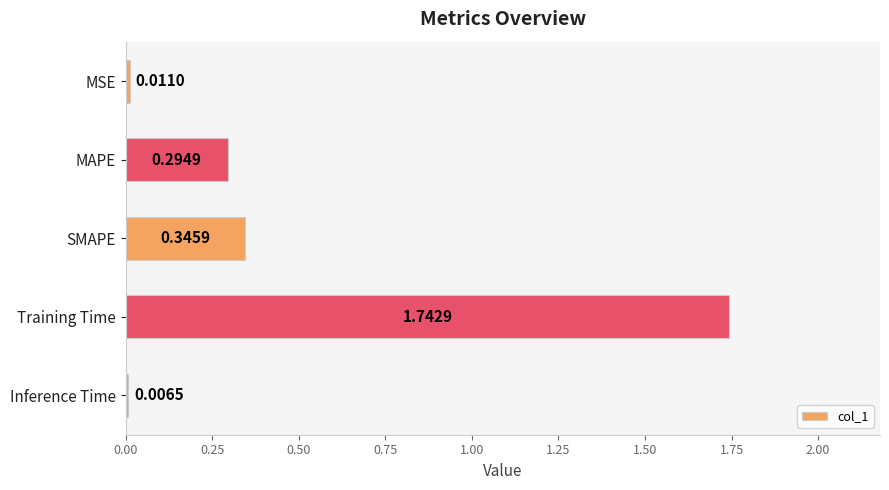

Which label corresponds to the largest value in the chart?

Training Time